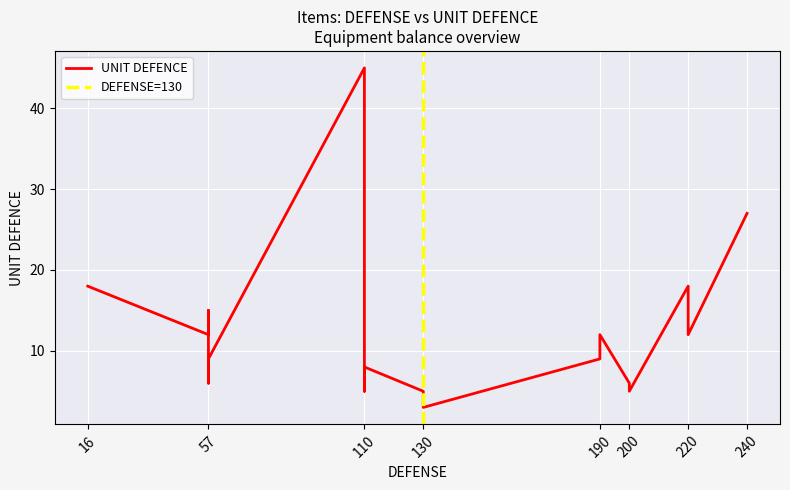

What is the smallest value displayed?

3